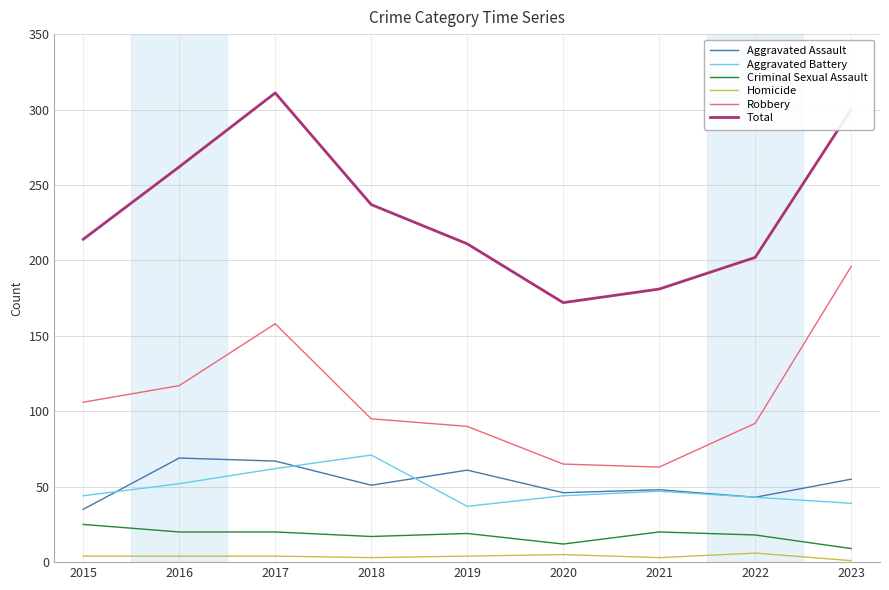

The value of Criminal Sexual Assault at 2017 is 6. True or false?

False